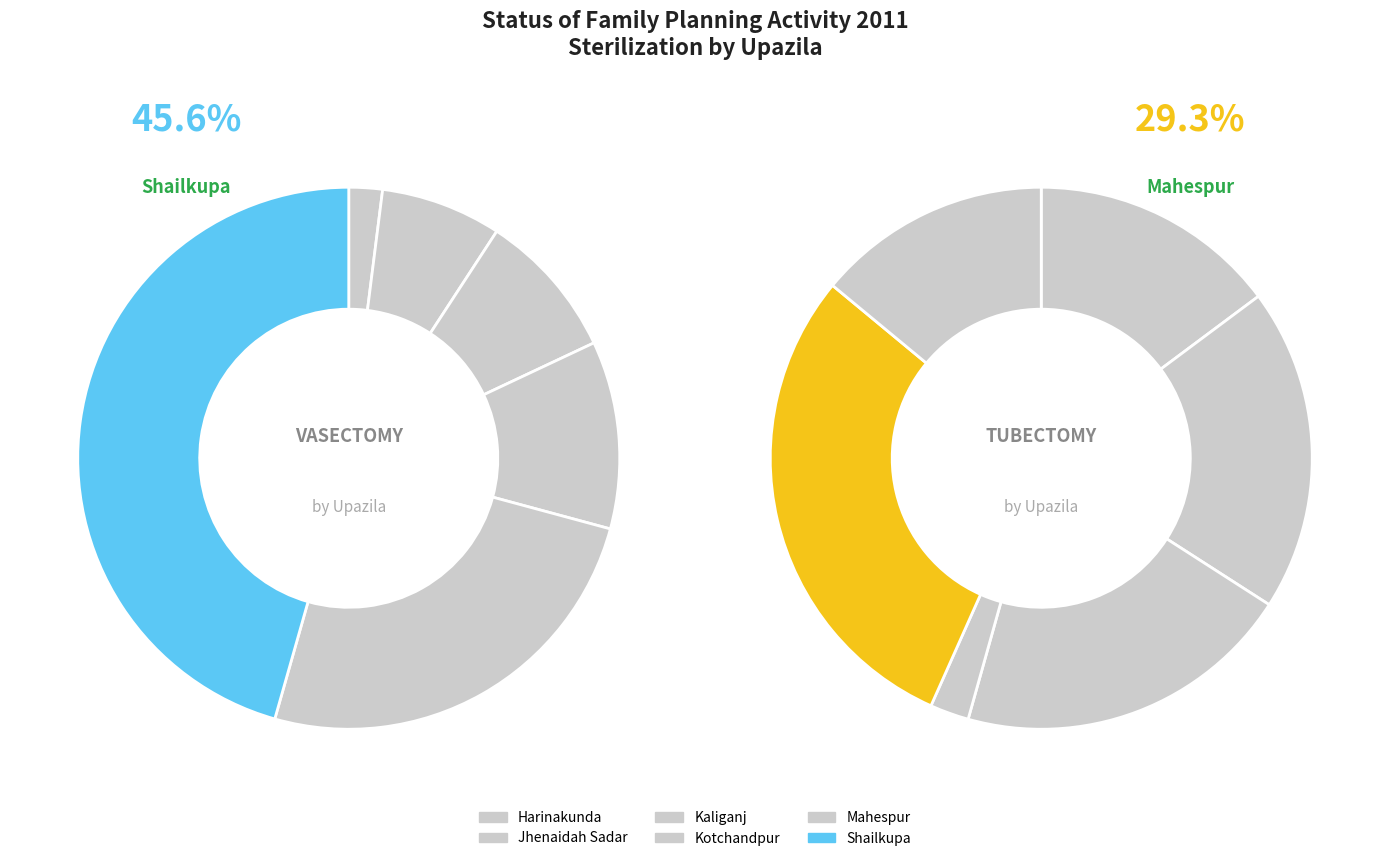

The Kotchandpur slice represents 0% of the pie. True or false?

True